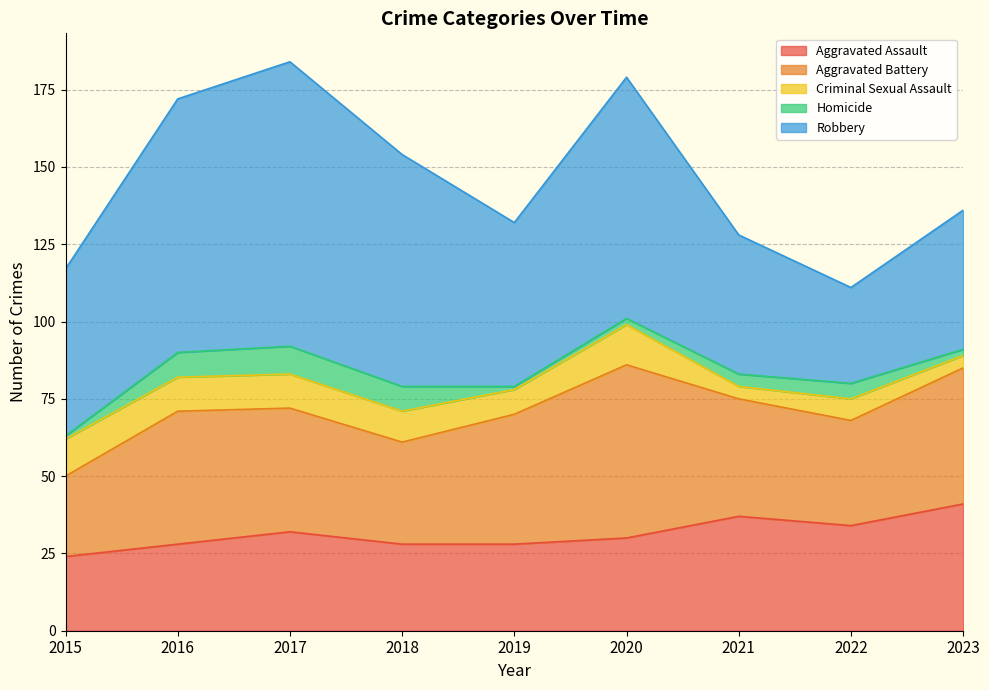

What is the difference between the highest and lowest values at 2023?

43